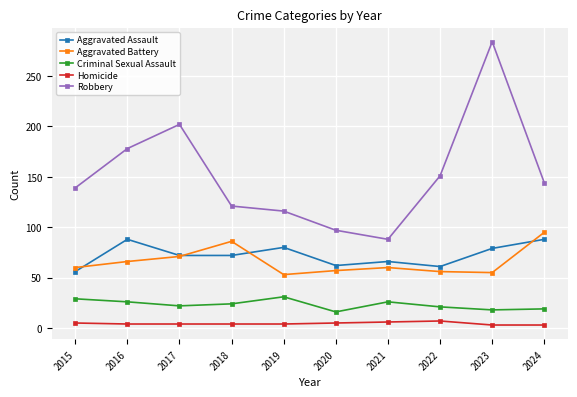

What is the value of the Robbery point at the 5th from the left?

116